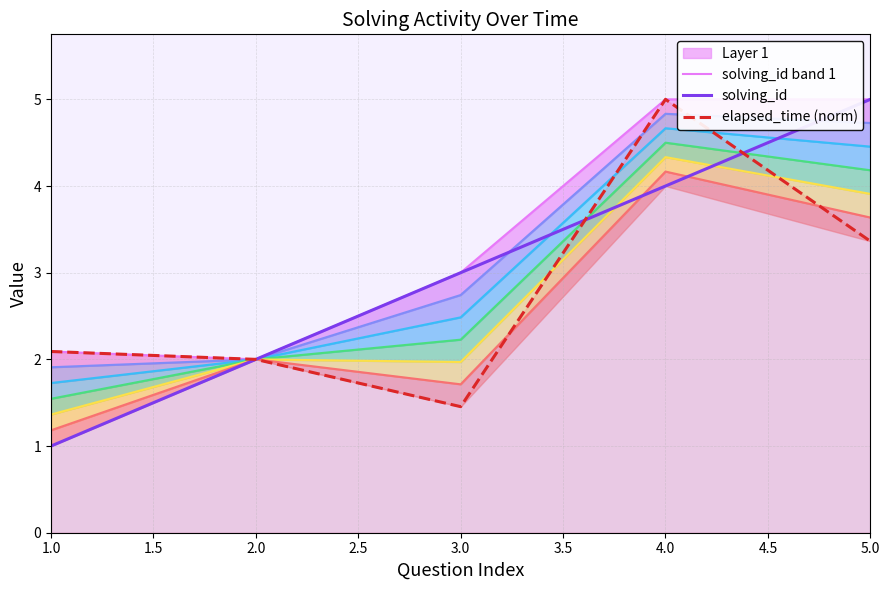

The elapsed_time (norm) series shows 2.0 at 2.0. True or false?

True